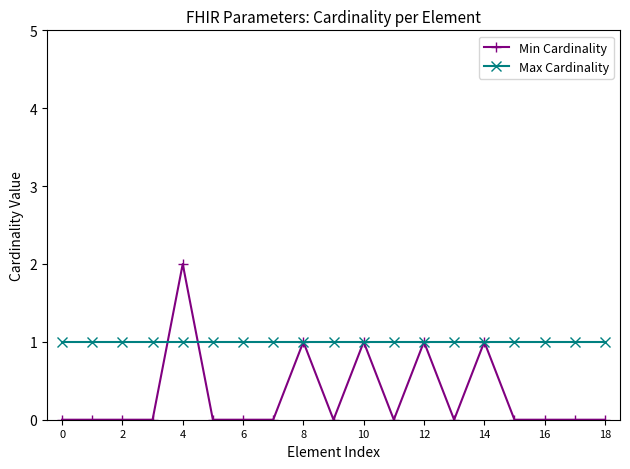

What is the value of the Min Cardinality point at the 13th from the left?

1